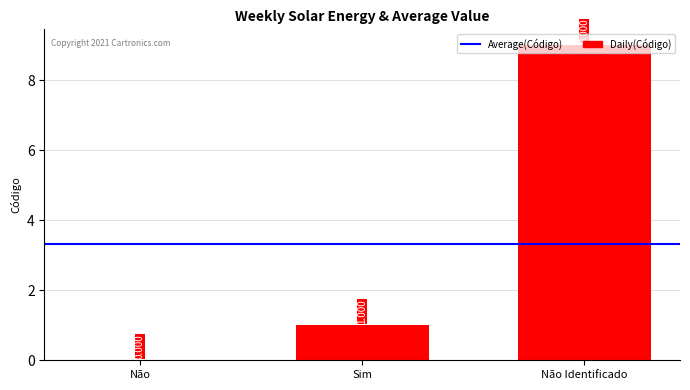

Which category has the highest value across all series?

Não Identificado